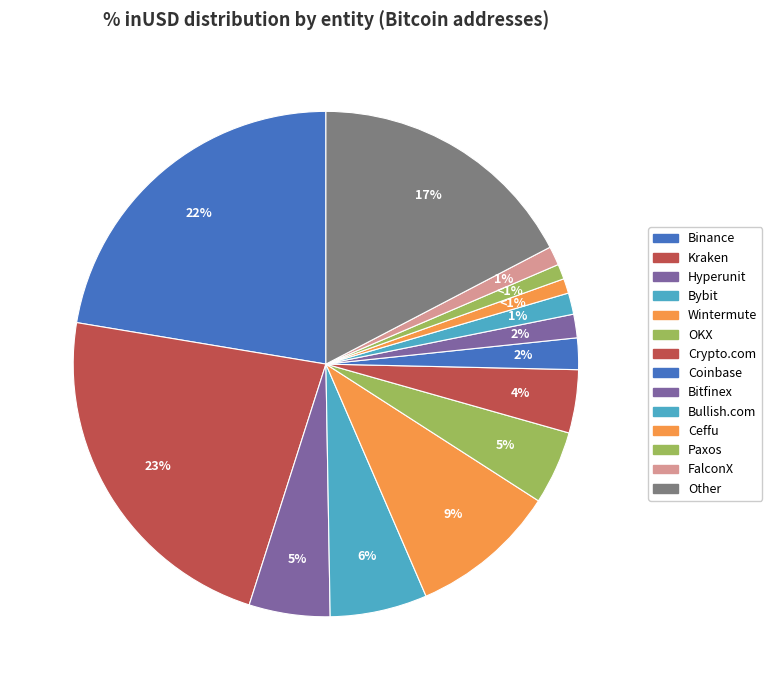

How many segments does this pie chart have?

14